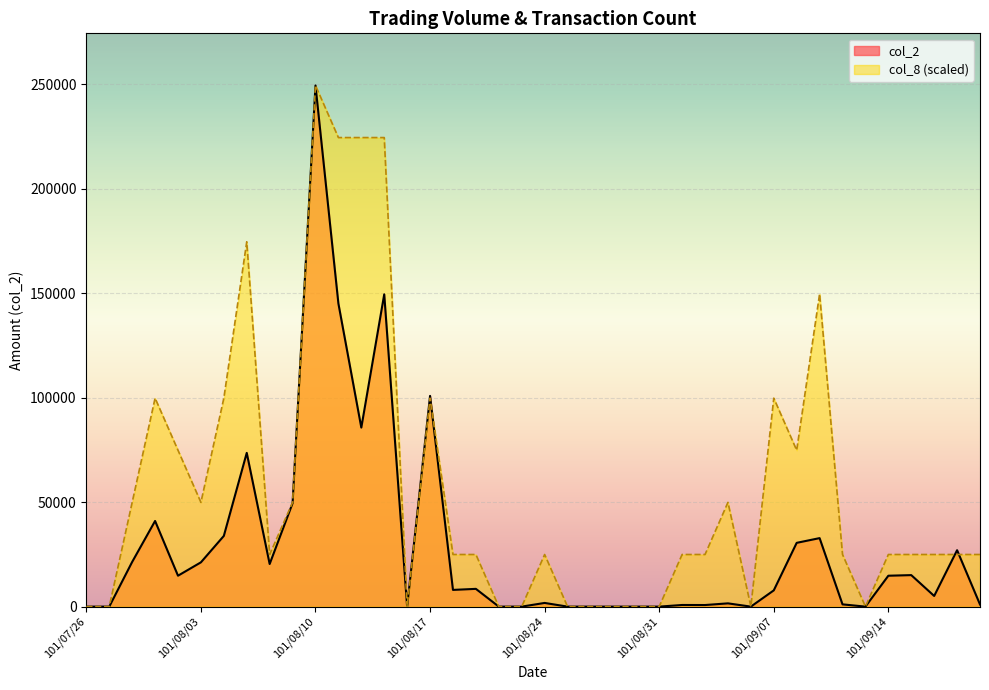

What is the average value of the col_2 series?

29074